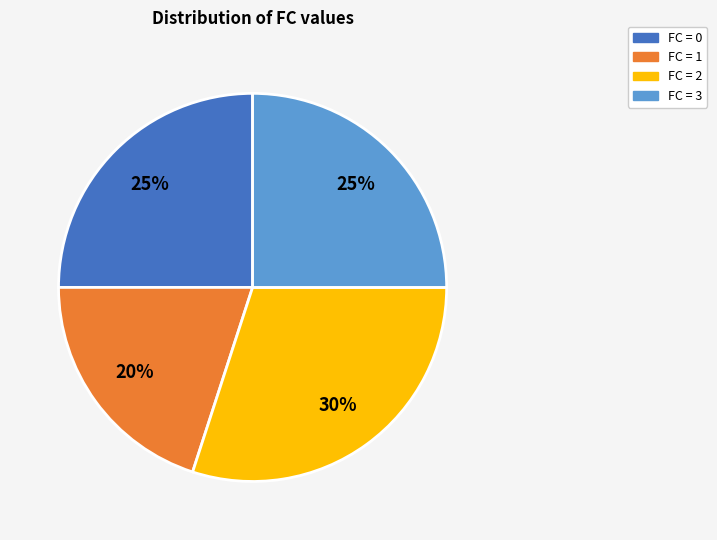

Do FC = 1 and FC = 0 together represent more than half of the pie?

No